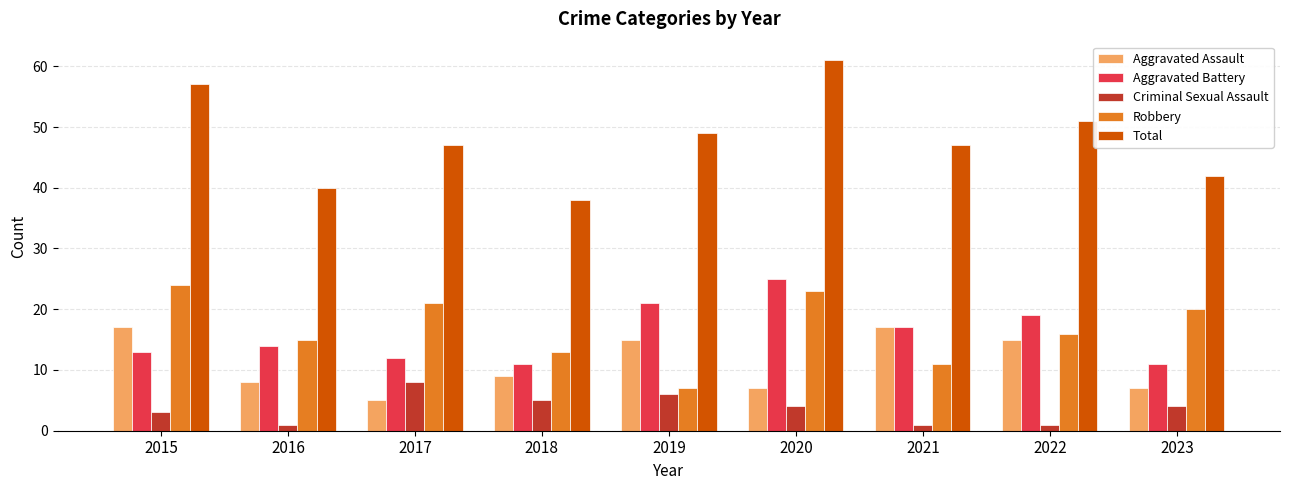

Reading left to right, what are all the values shown in this chart?

Aggravated Assault: 2015=17	2016=8	2017=5	2018=9	2019=15	2020=7	2021=17	2022=15	2023=7
Aggravated Battery: 2015=13	2016=14	2017=12	2018=11	2019=21	2020=25	2021=17	2022=19	2023=11
Criminal Sexual Assault: 2015=3	2016=1	2017=8	2018=5	2019=6	2020=4	2021=1	2022=1	2023=4
Robbery: 2015=24	2016=15	2017=21	2018=13	2019=7	2020=23	2021=11	2022=16	2023=20
Total: 2015=57	2016=40	2017=47	2018=38	2019=49	2020=61	2021=47	2022=51	2023=42